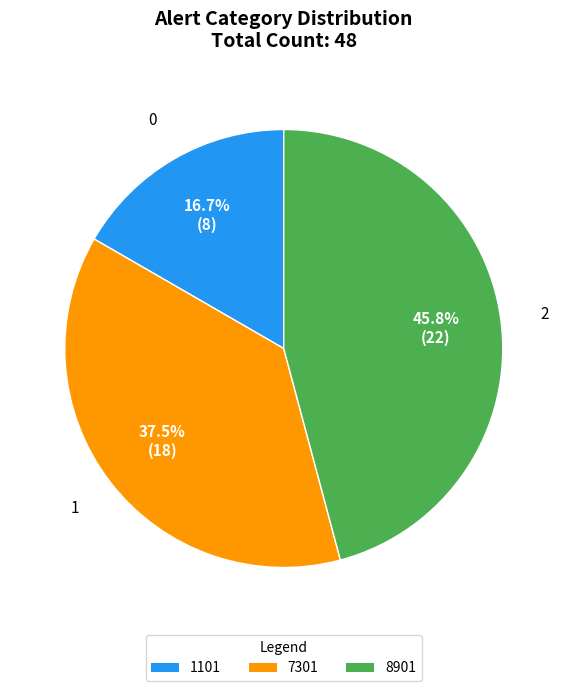

What is the largest slice in the pie chart?

8901